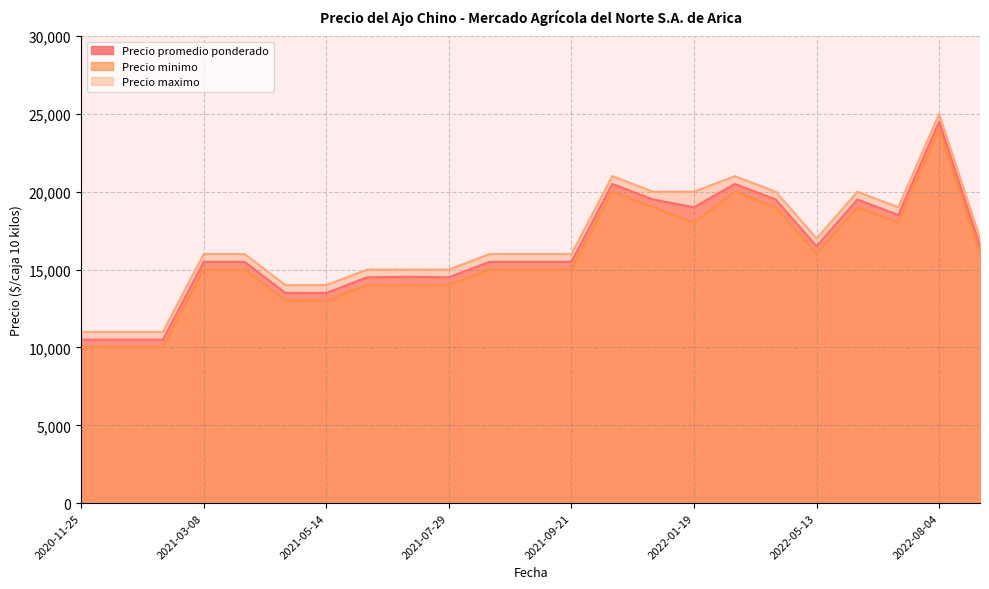

Does the chart have visible grid lines?

Yes